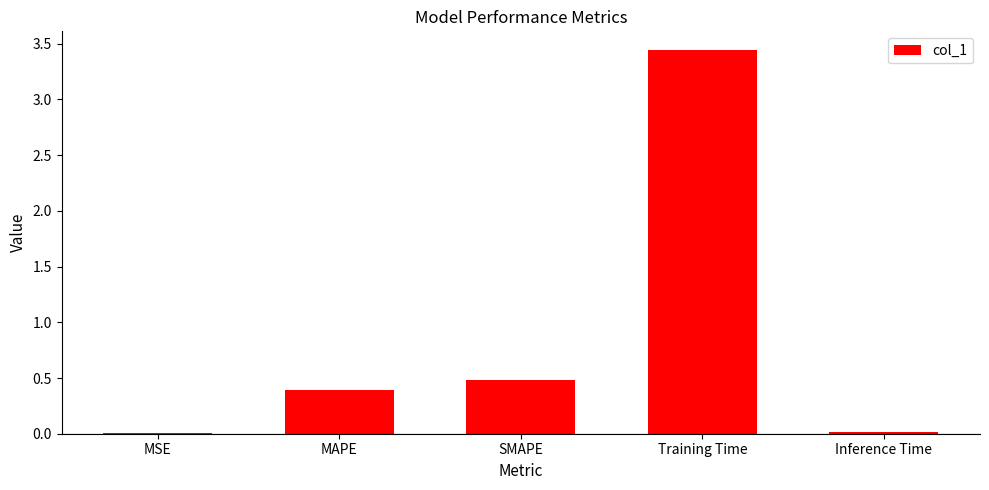

Are the bars horizontal?

No